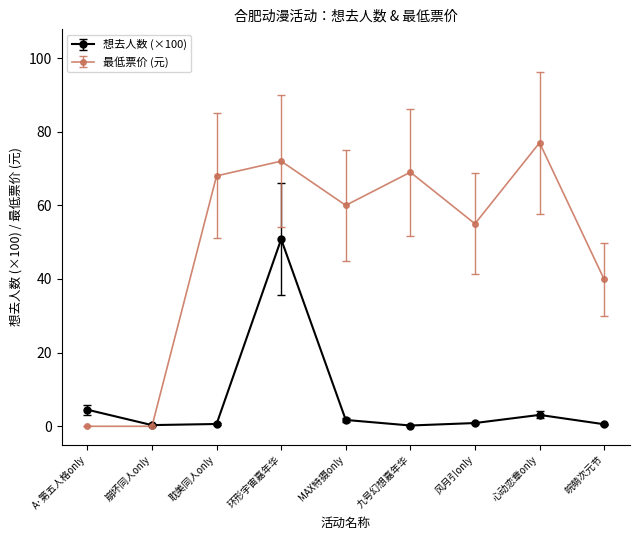

Which series has the largest total across all categories?

最低票价 (元)